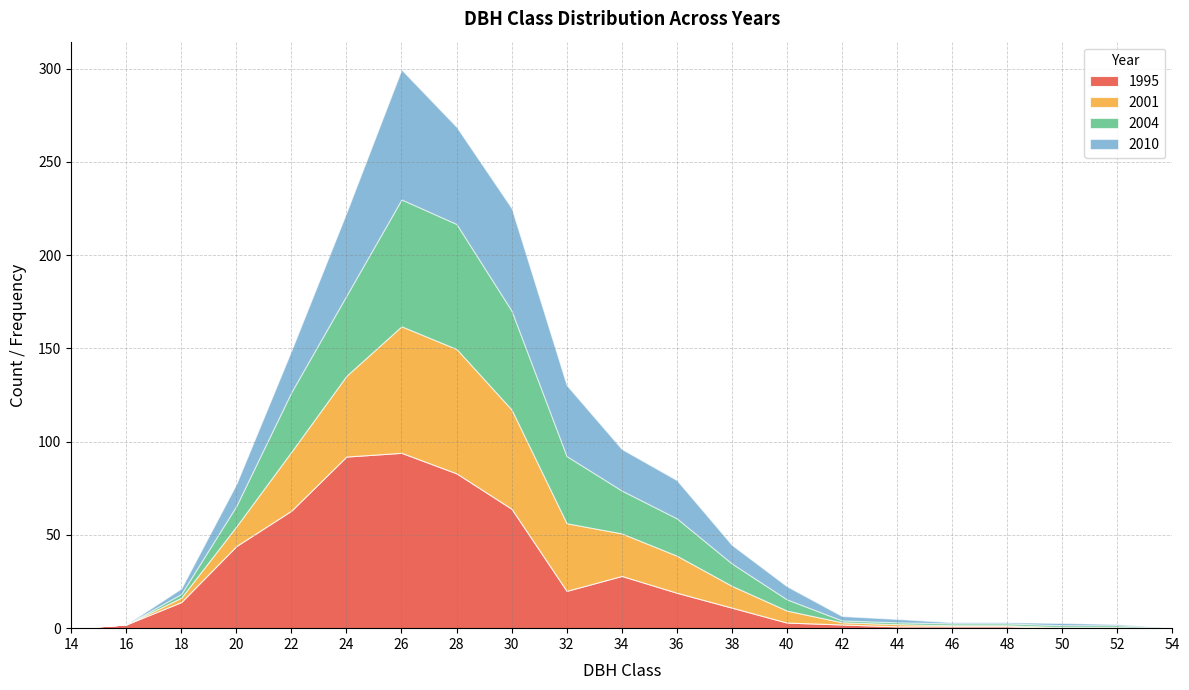

What value does the 1995 series have at 34?

28.0